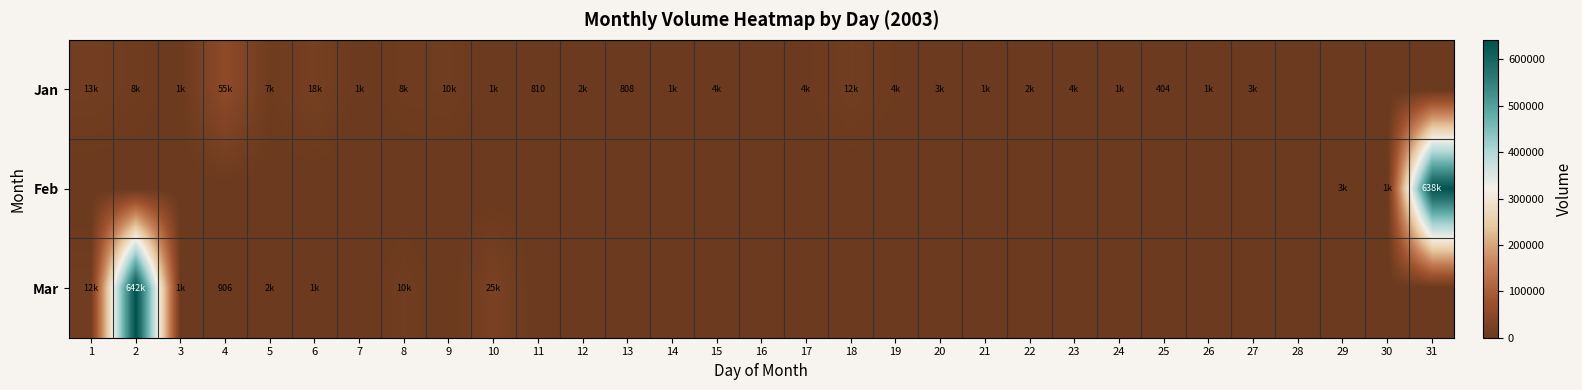

The value of Jan at 25 is 404. True or false?

True